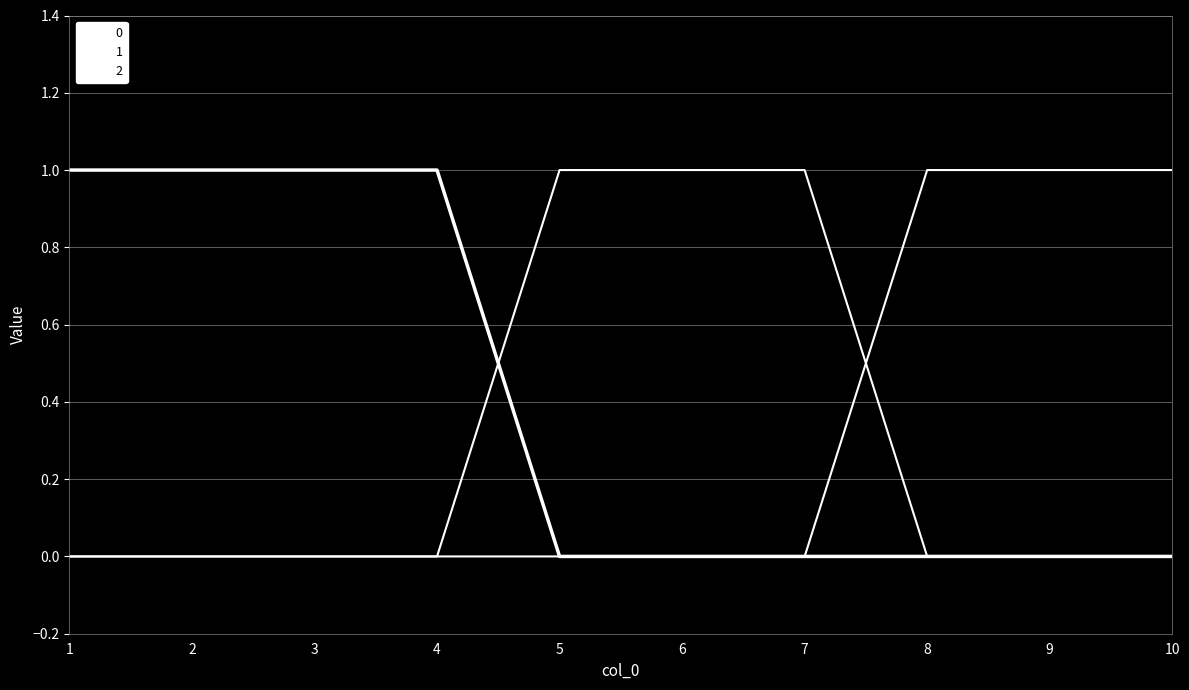

How many lines are shown in the chart?

3